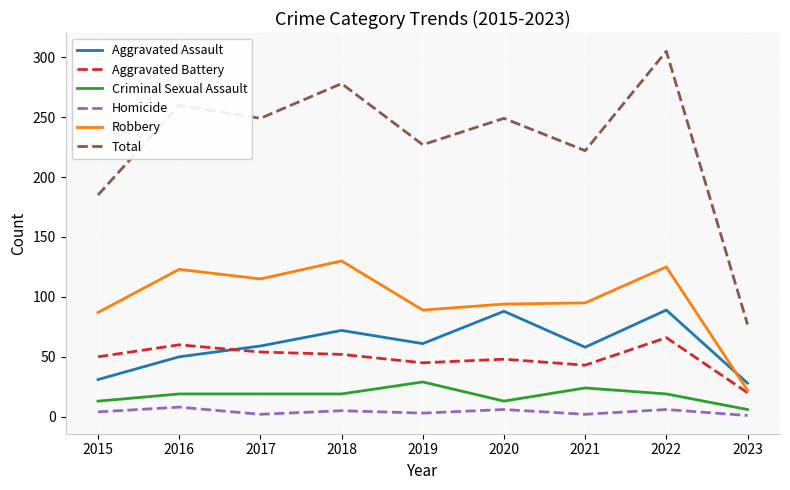

True or false: Aggravated Battery and Homicide cross at least once.

False